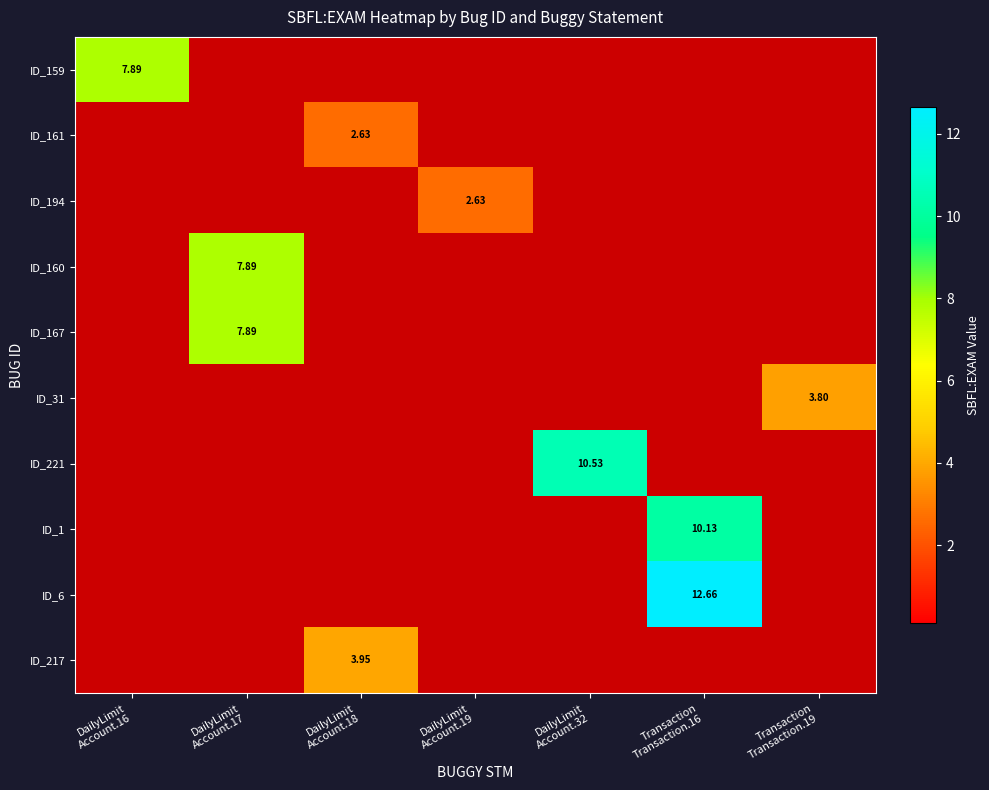

What is the smallest value displayed?

2.6